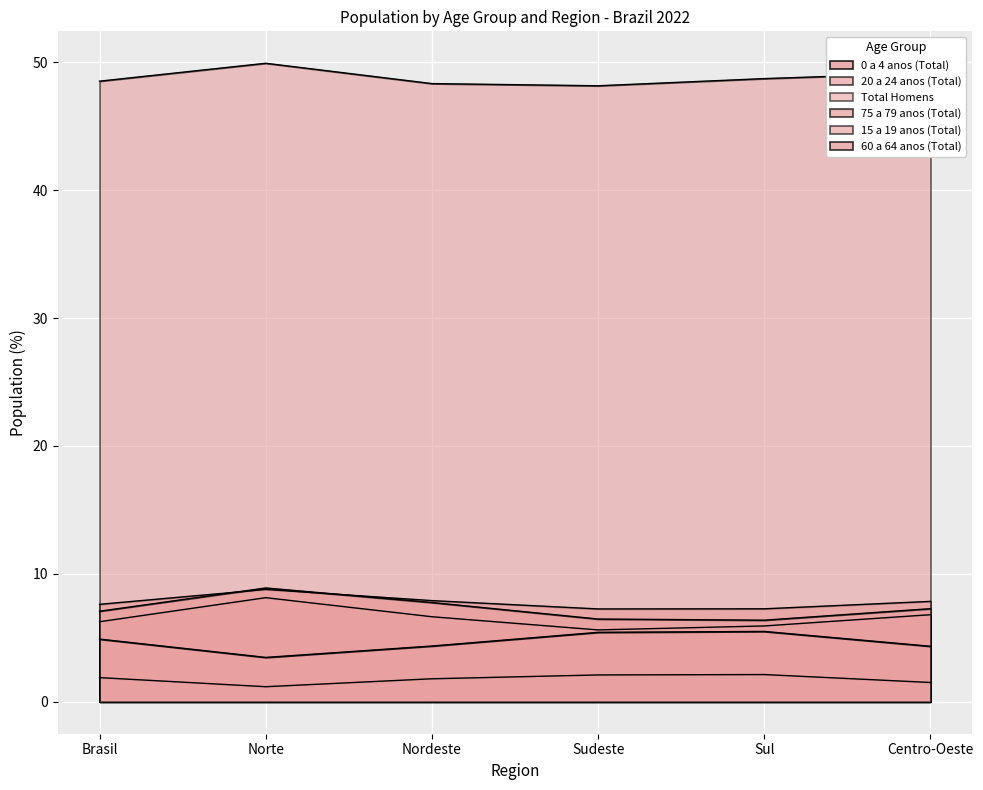

What is the sum of all 15 a 19 anos (Total) values?

43.9